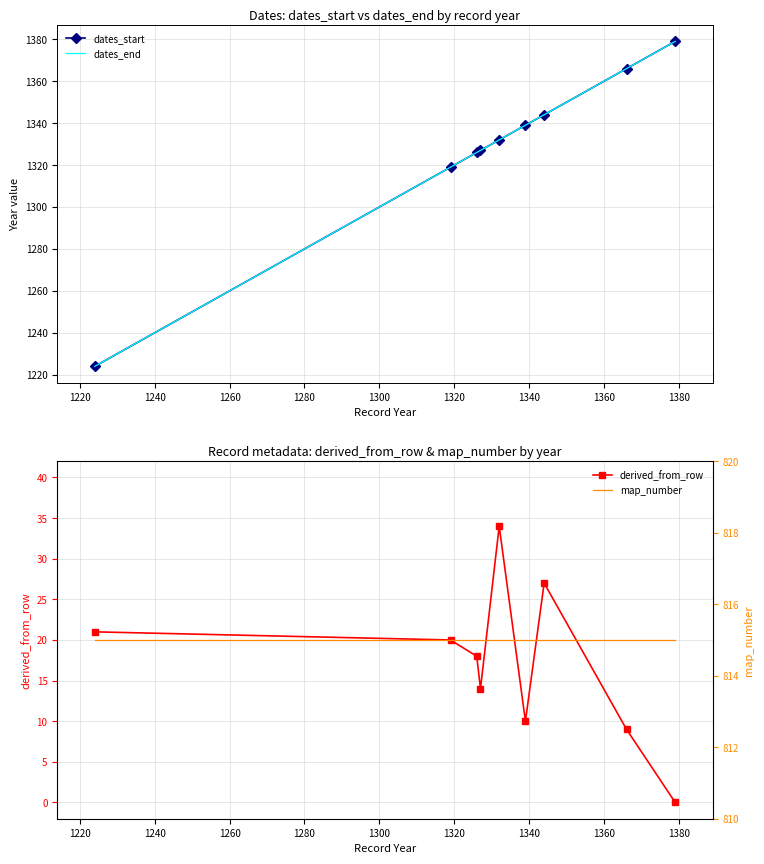

Is this an area chart (filled region under the line)?

No